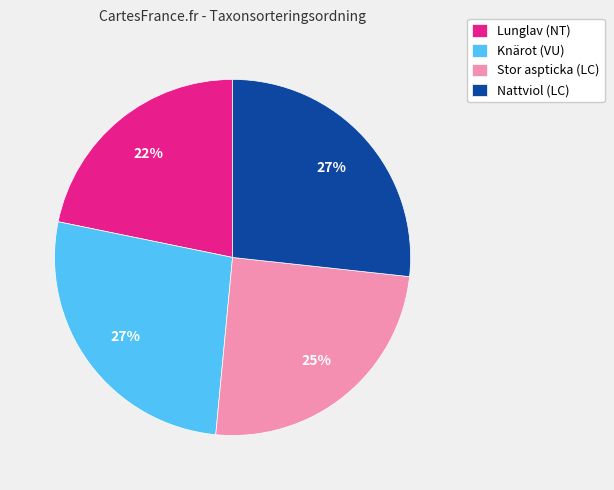

What is the ratio of the value at Stor aspticka (LC) to the value at Knärot (VU)?

0.9